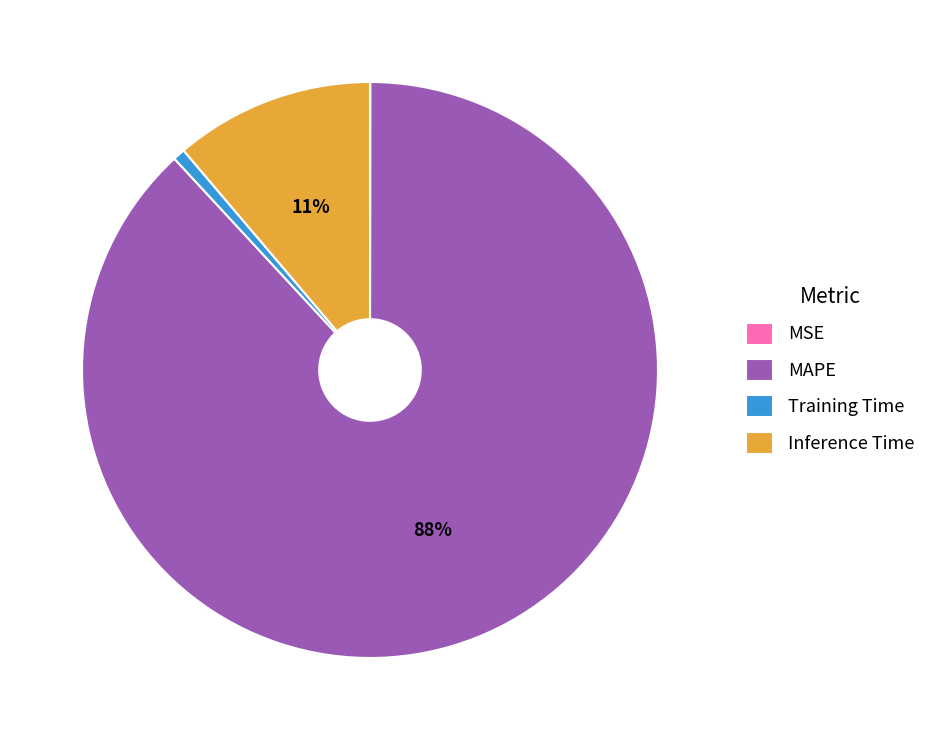

To the nearest percent, what portion does MAPE represent?

88%